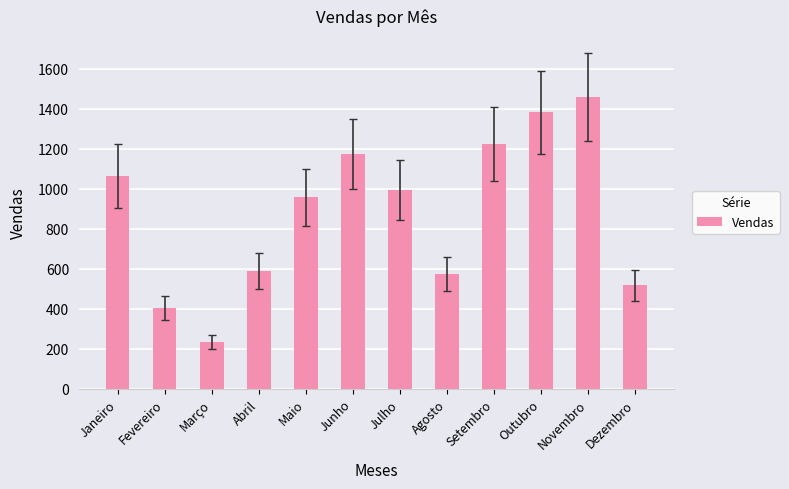

List the labels in order of value, smallest first.

Março, Fevereiro, Dezembro, Agosto, Abril, Maio, Julho, Janeiro, Junho, Setembro, Outubro, Novembro